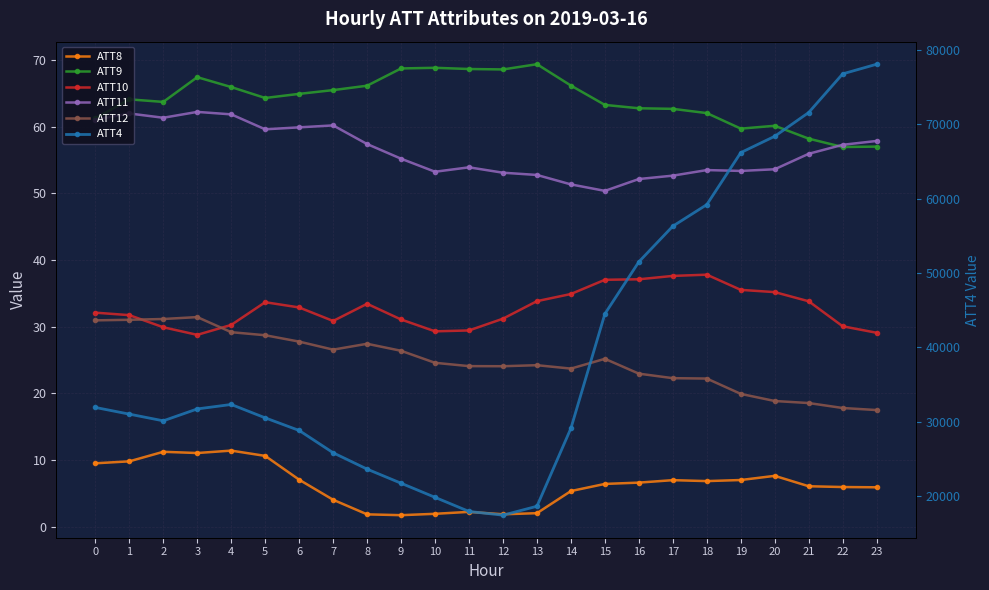

Where is the first local maximum for ATT11?

1